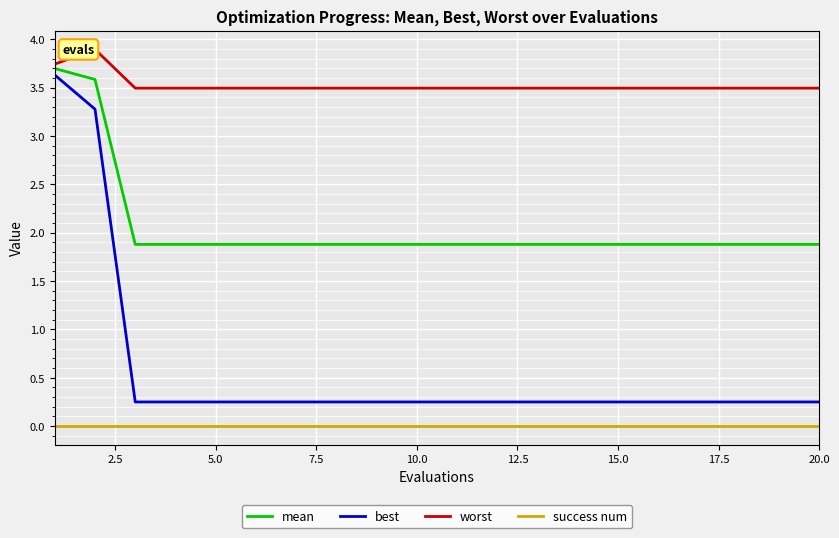

Which series has the largest total across all categories?

worst